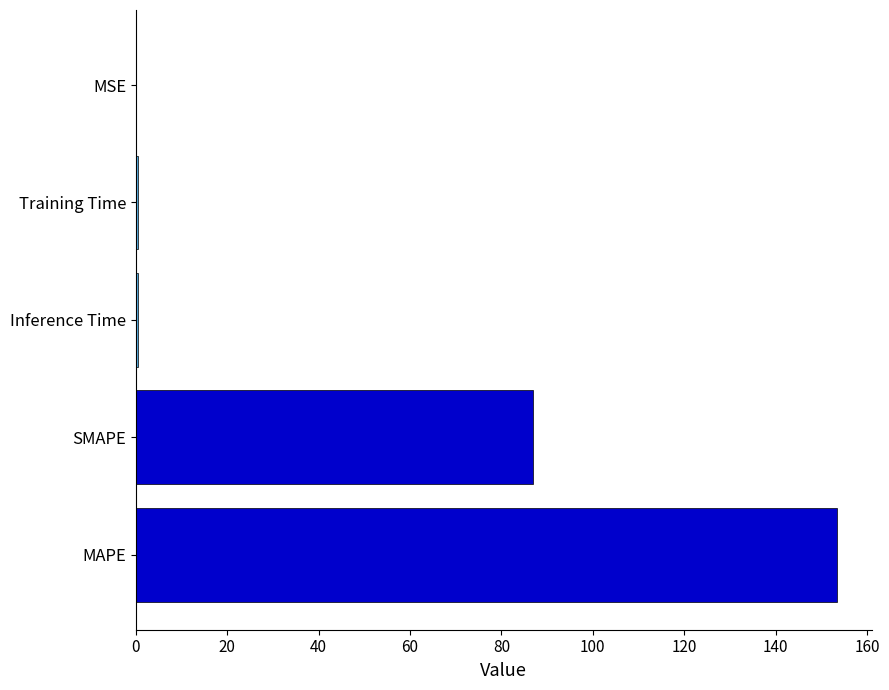

Where is the data nearest to the value 76?

SMAPE